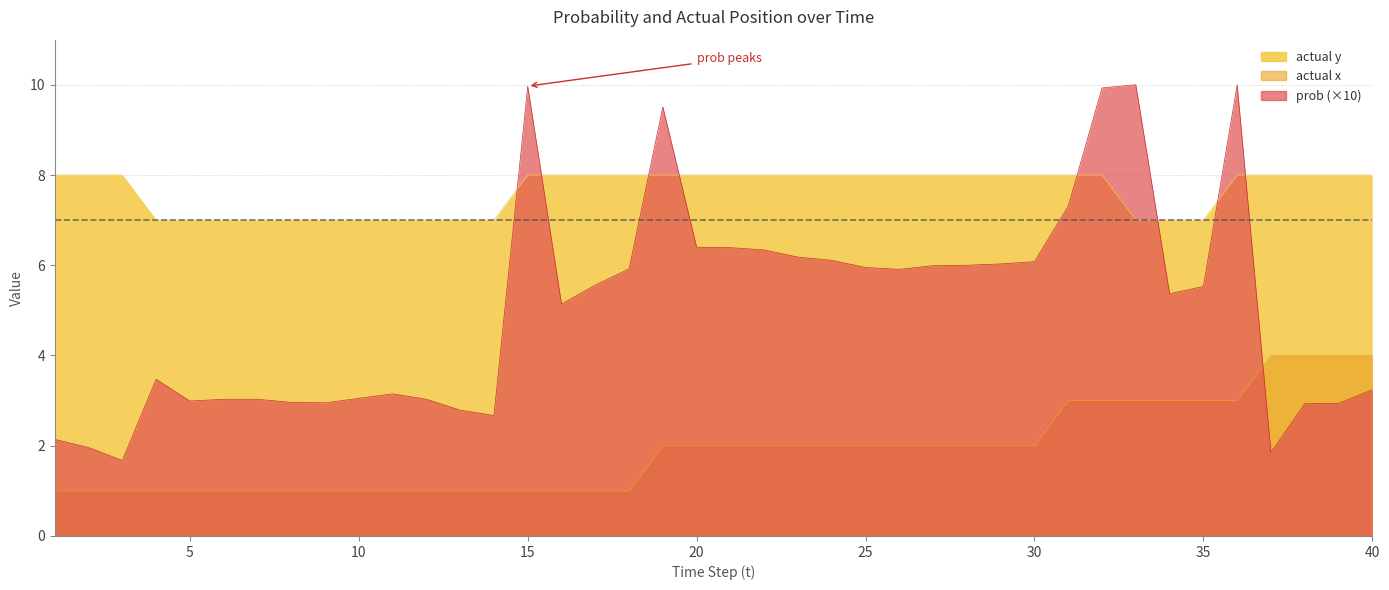

What are all the series names shown in the legend?

prob, actual x, actual y